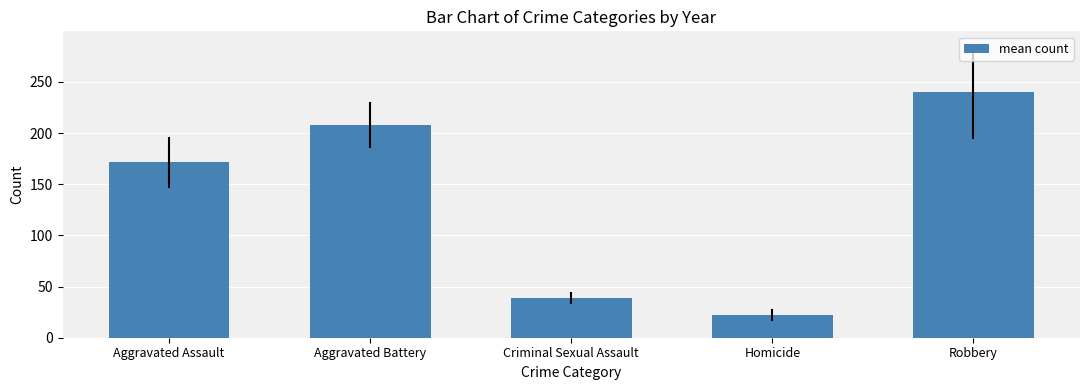

Is it true that the value at Aggravated Battery is 207.9?

True